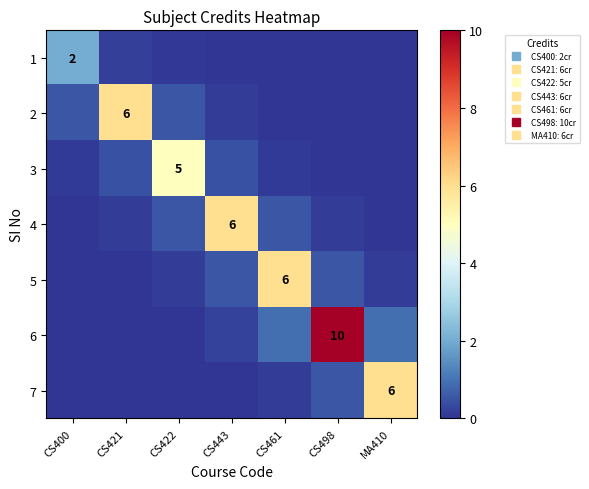

Which series has the largest range (max minus min)?

6